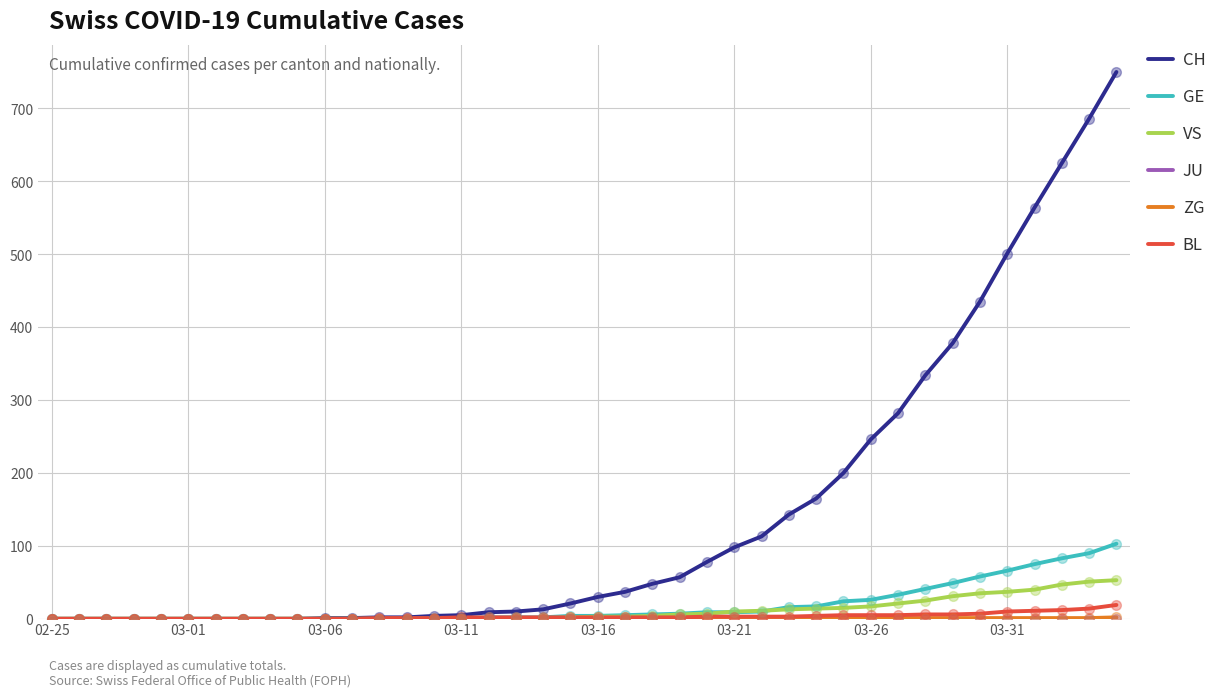

Which series has the widest spread of values?

CH